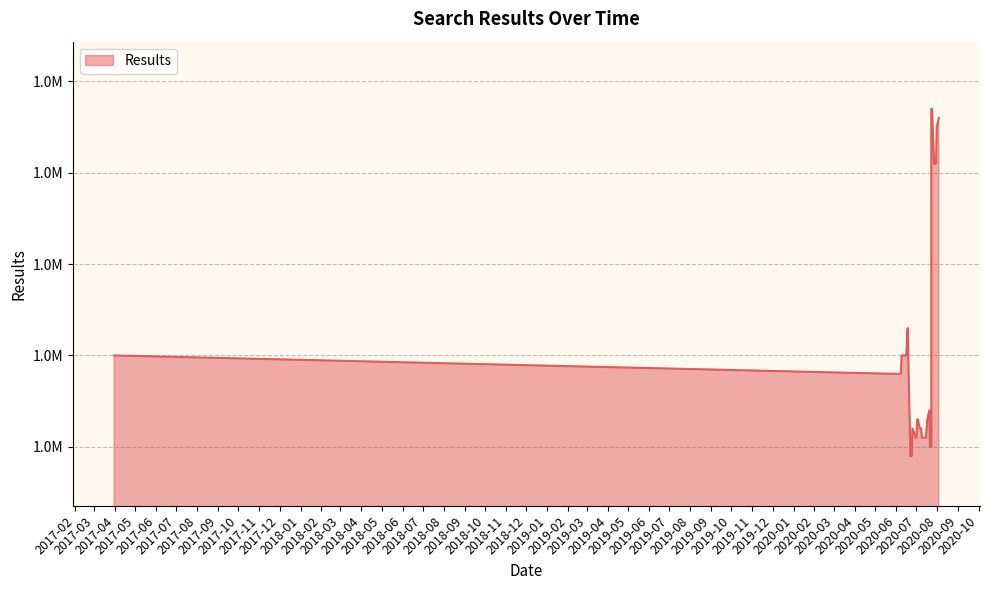

Does the chart have visible grid lines?

Yes